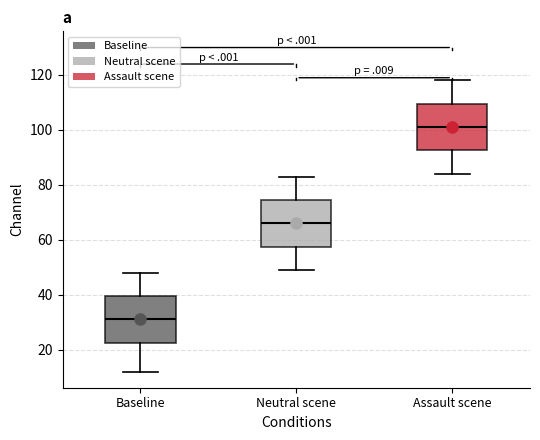

Reading left to right, transcribe this box plot: for each box, give where its median line is, the range the box spans, and where its two whiskers end, as read against the y-axis. The values are not printed on the chart, so give them approximately, as read against the axis.

Baseline: median 32, box 22 to 40, whiskers 12 to 48
Neutral scene: median 66, box 58 to 74, whiskers 50 to 84
Assault scene: median 102, box 92 to 110, whiskers 84 to 118